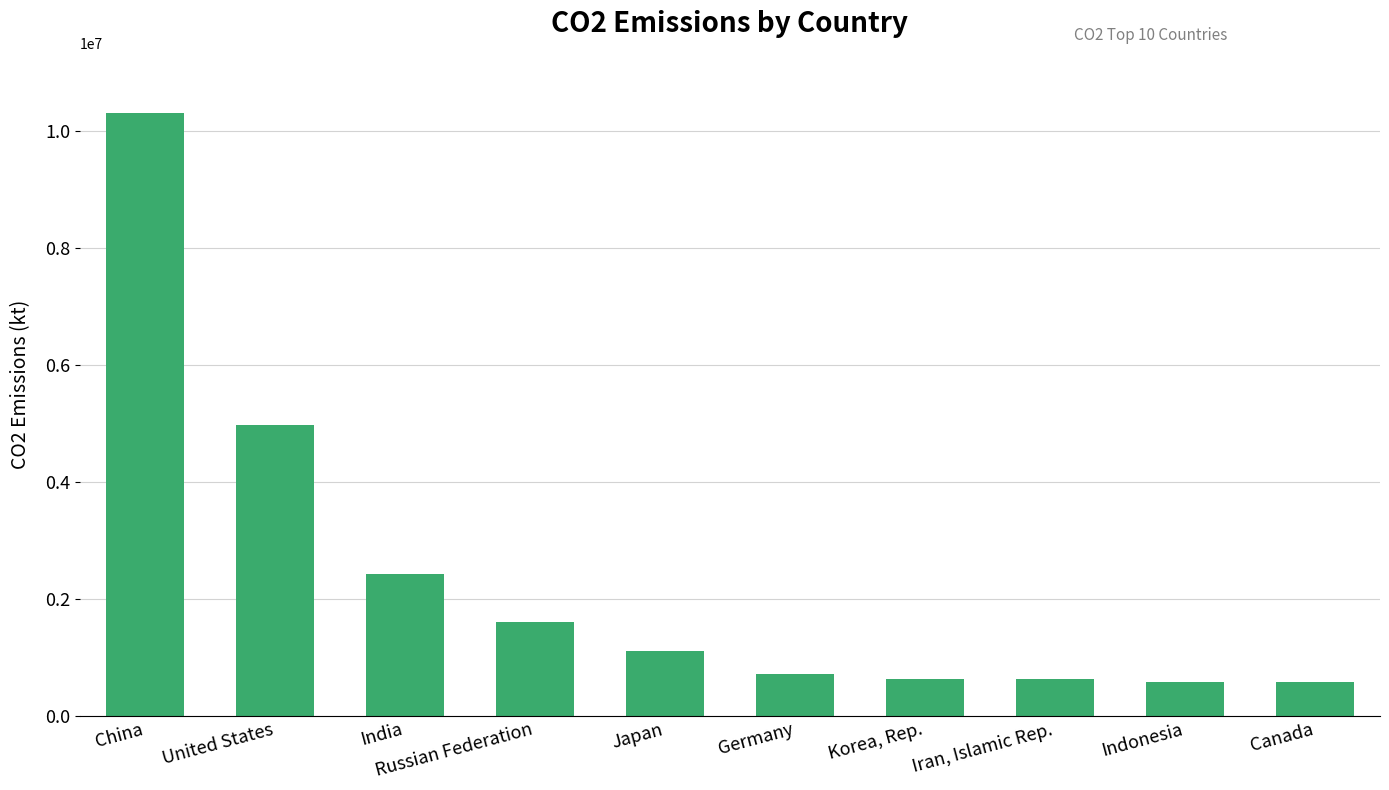

Rank the categories by value from highest to lowest.

China, United States, India, Russian Federation, Japan, Germany, Korea, Rep., Iran, Islamic Rep., Indonesia, Canada